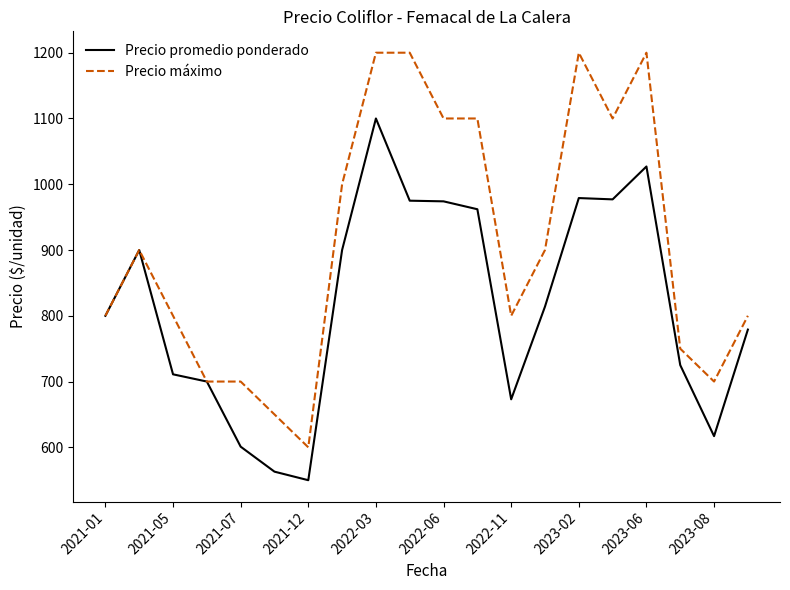

What is the minimum value for Precio máximo?

600